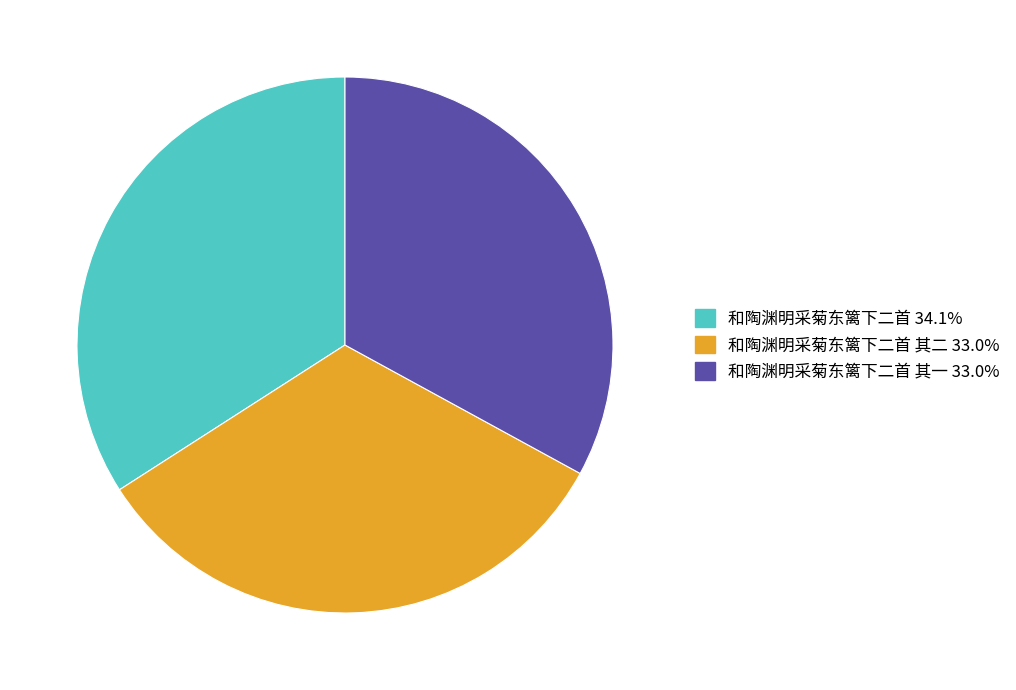

Is there a majority slice in this chart?

No